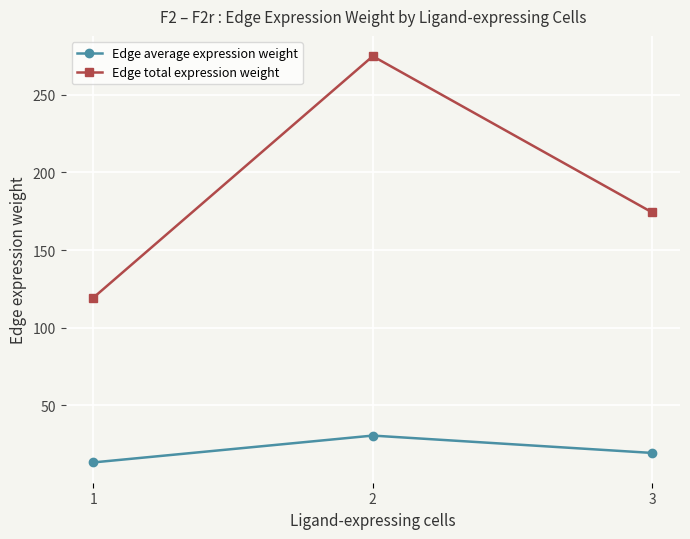

How many lines are shown in the chart?

2